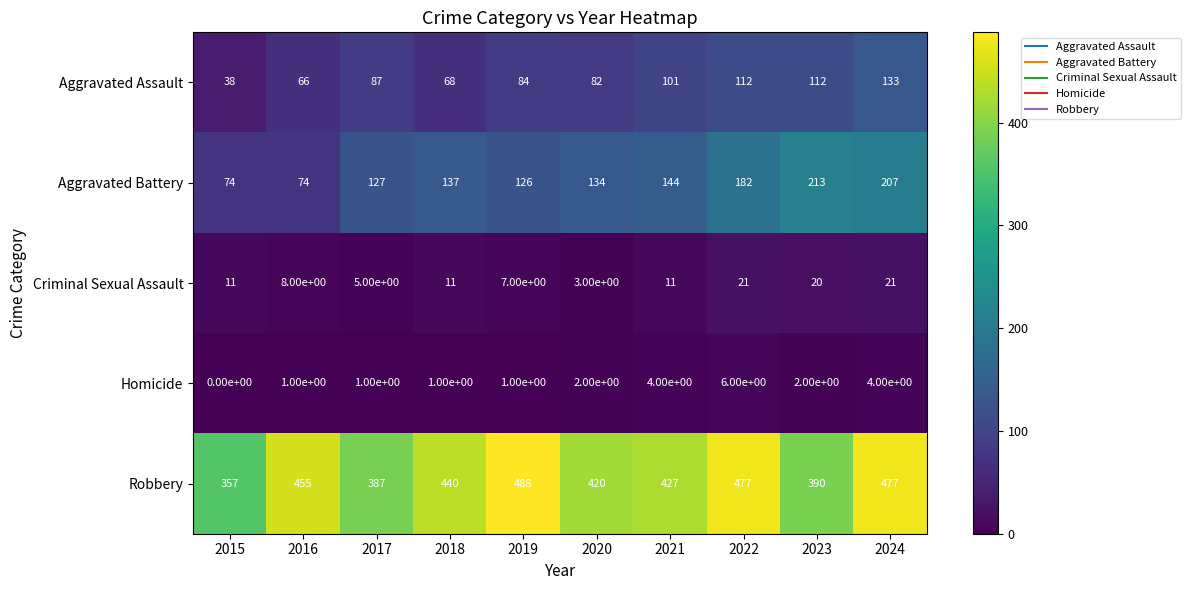

Which category has the highest value in the Homicide series?

2022